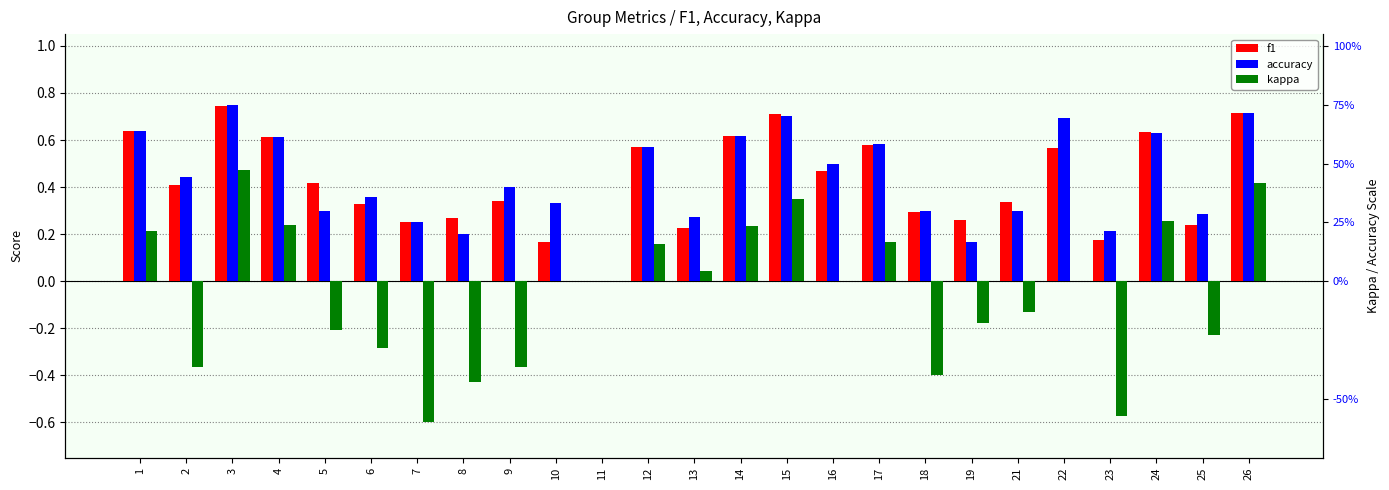

How many accuracy values are between 0 and 1?

25